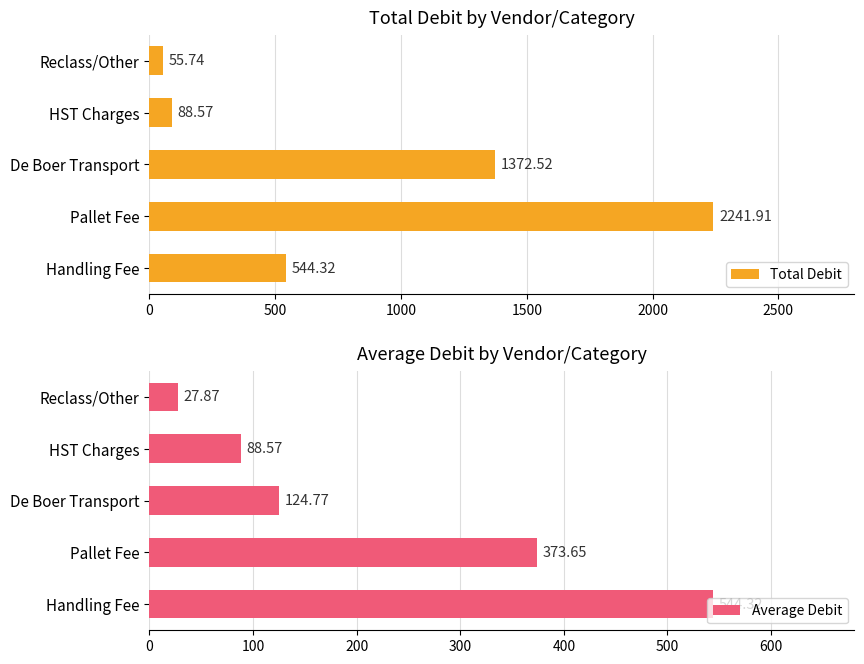

What is the smallest value displayed?

27.9